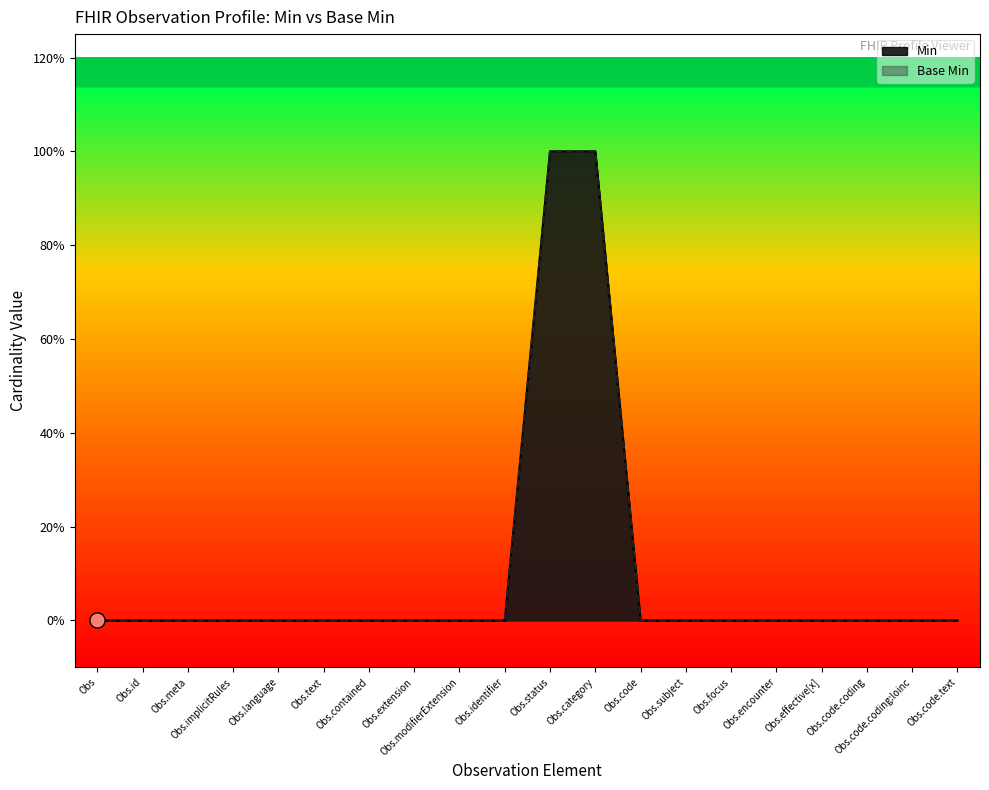

Which series reaches the maximum Y coordinate?

Min